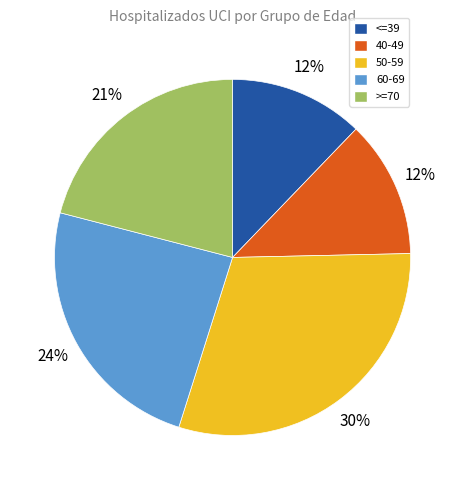

Which slice is the largest?

50-59